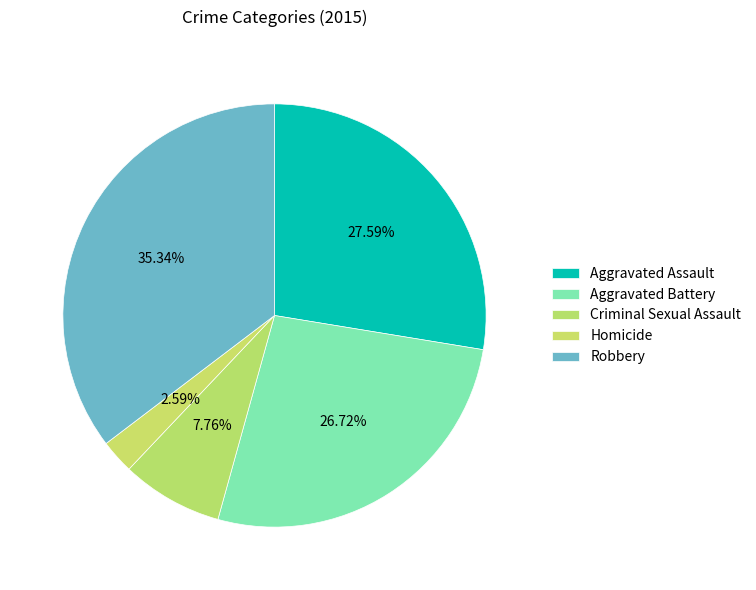

To the nearest percent, what portion does Aggravated Battery represent?

27%